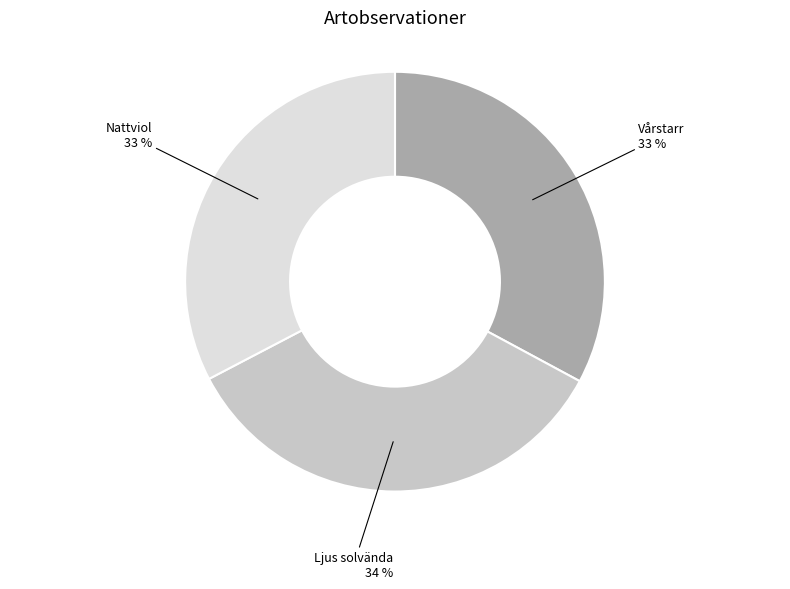

To the nearest percent, what is the average slice percentage?

33%